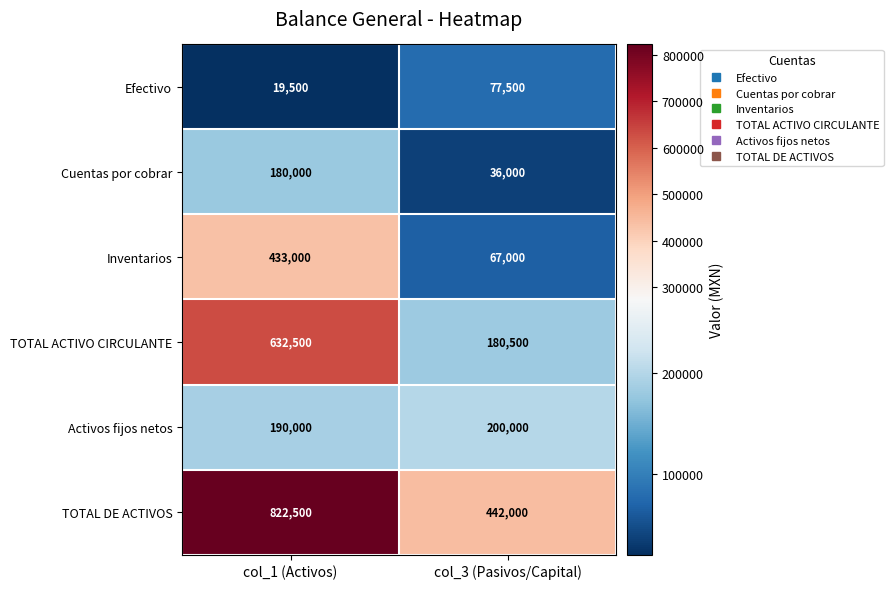

At which category is the sum across all series the highest?

col_1 (Activos)